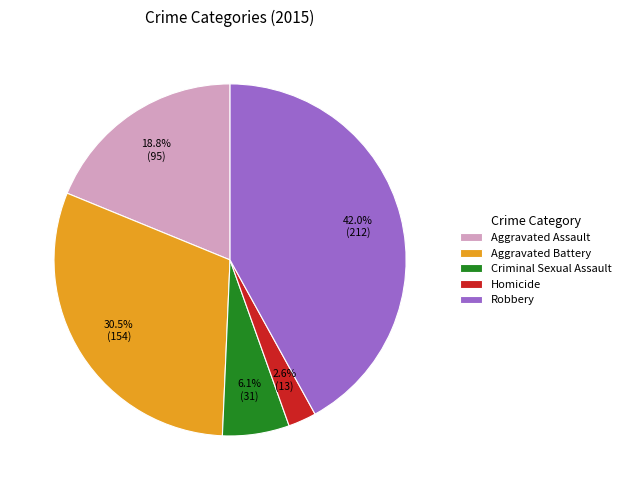

Combined, what portion of the pie is Robbery and Aggravated Battery?

72.5%